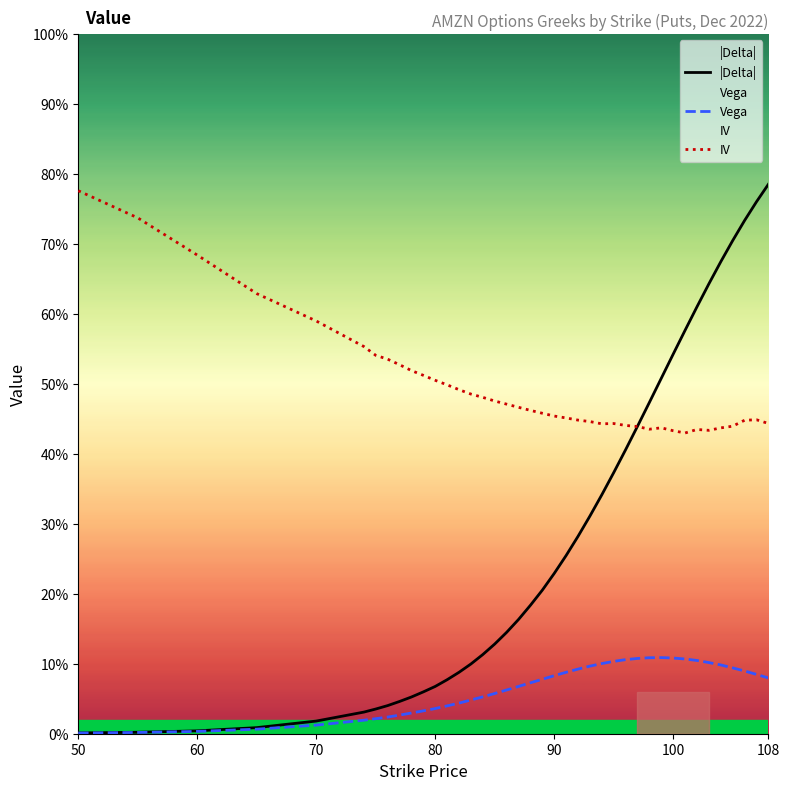

Does the chart have visible grid lines?

No